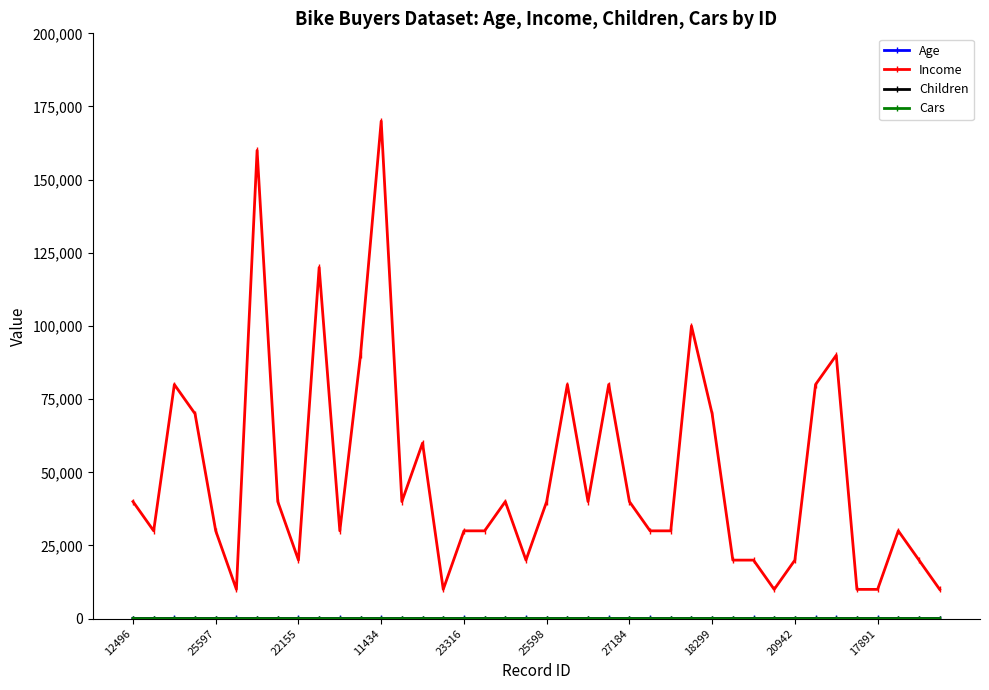

What is the greatest value displayed?

170000